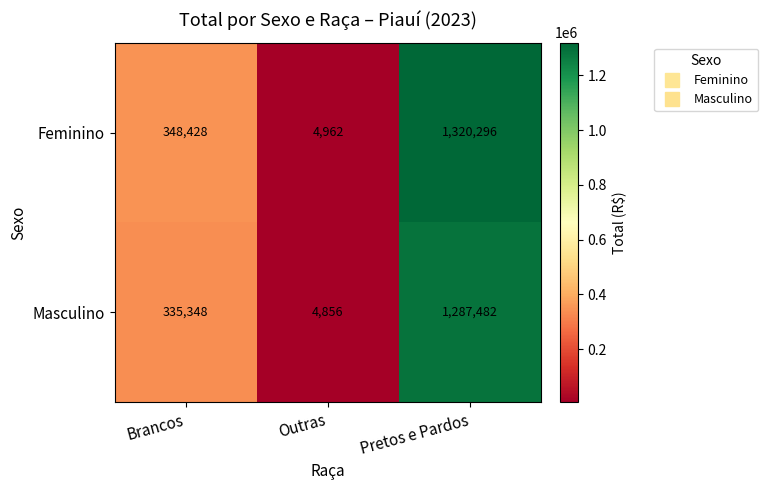

Which series has the largest total across all categories?

Feminino